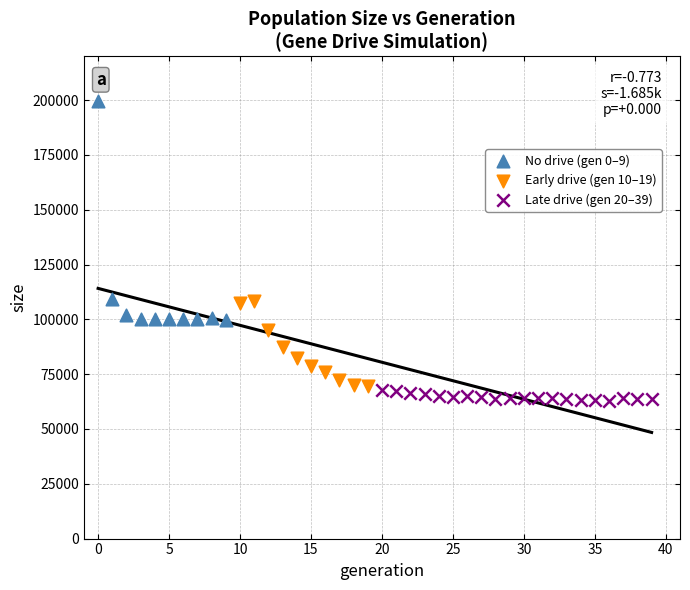

Which series has the largest Y range (max minus min)?

No drive (gen 0–9)